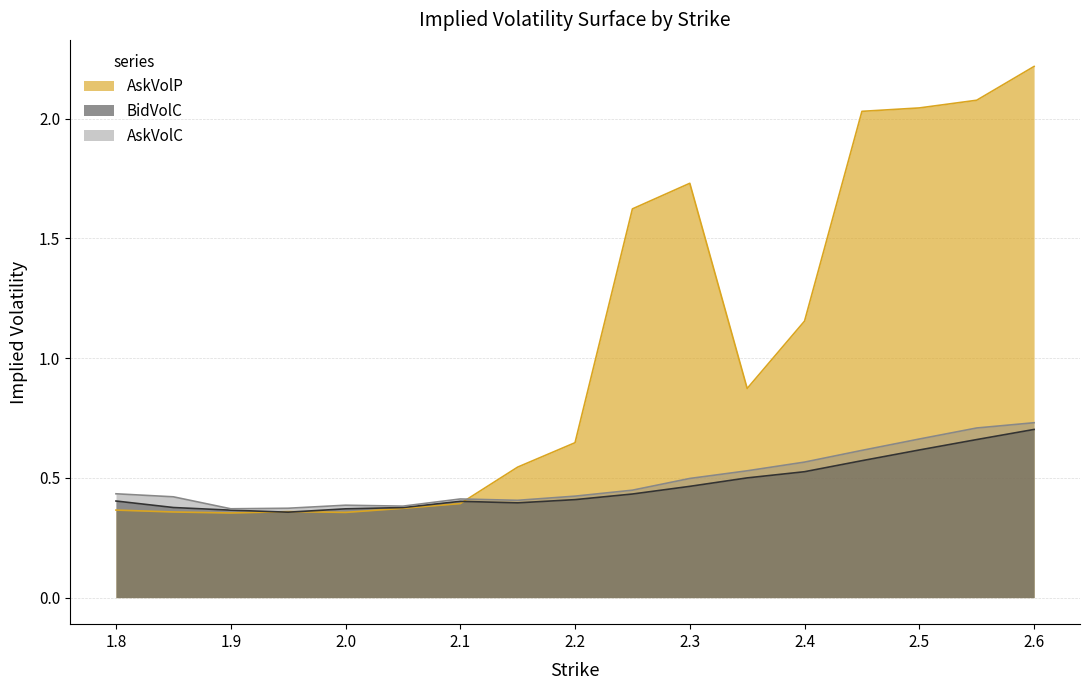

What is the value of the AskVolC point at the 9th from the left?

0.4